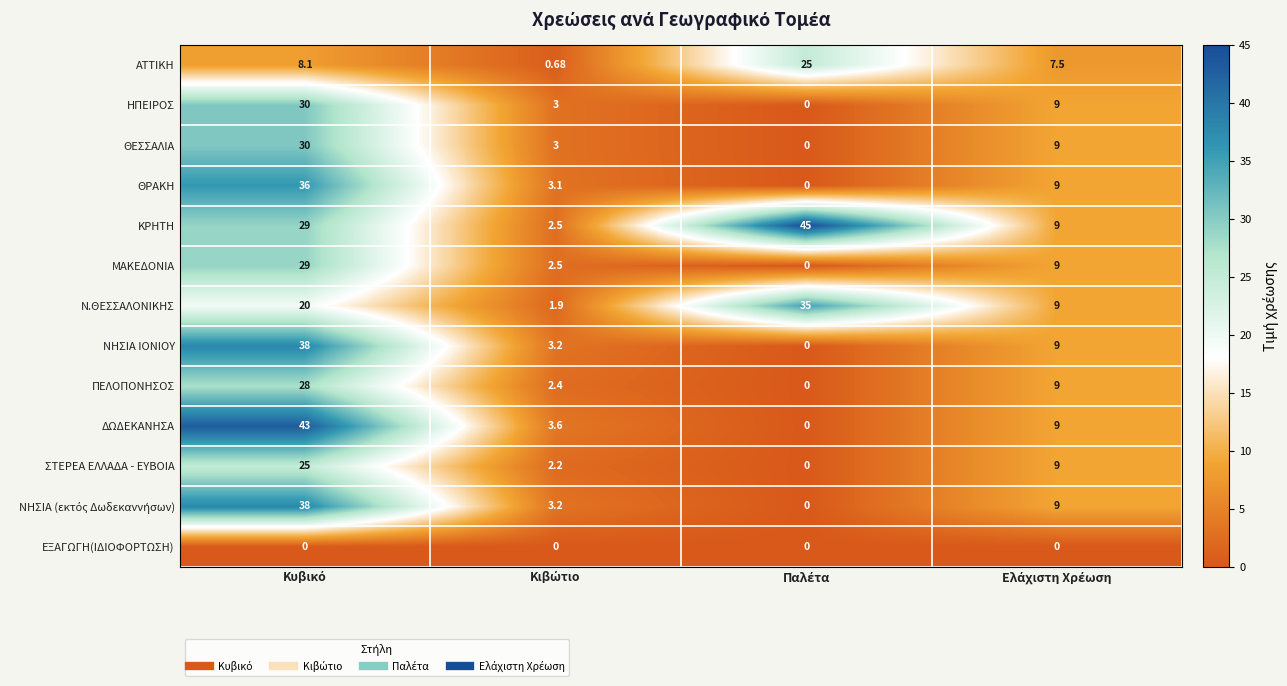

Which series has the widest spread of values?

ΔΩΔΕΚΑΝΗΣΑ